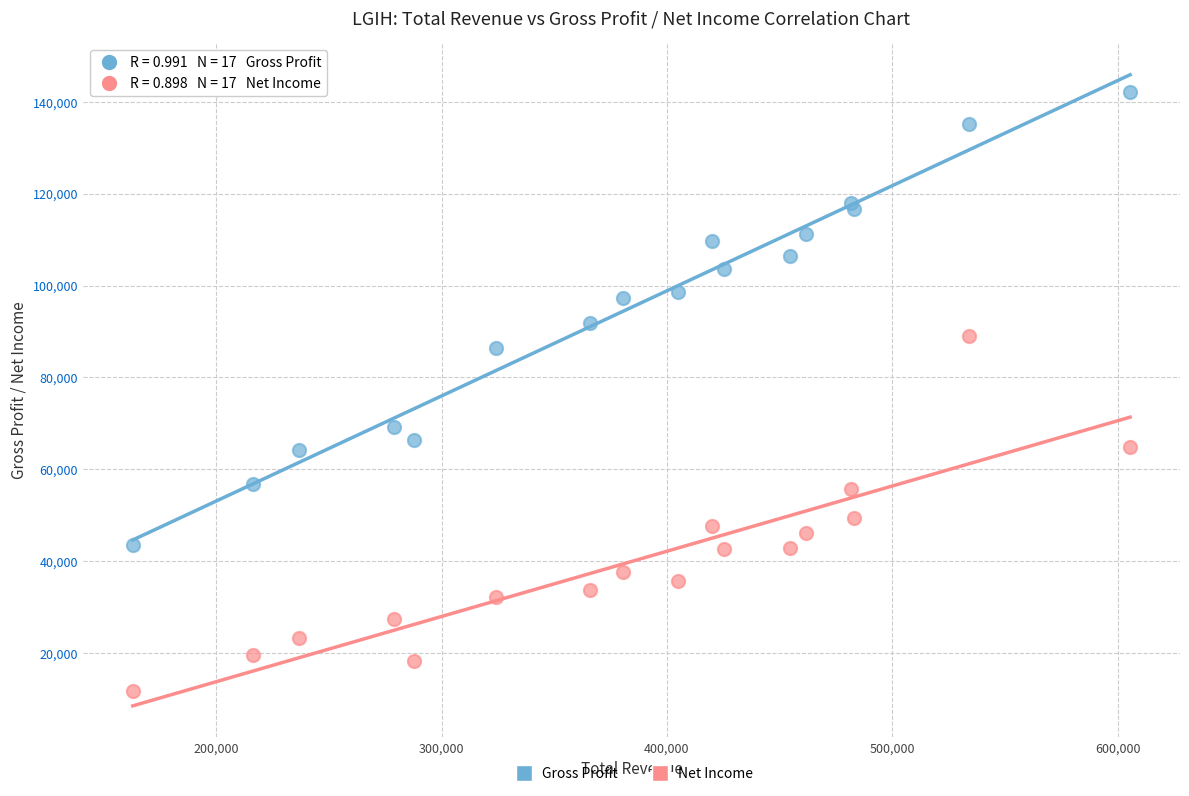

Across all series, what Y value is closest to 77000?

69200